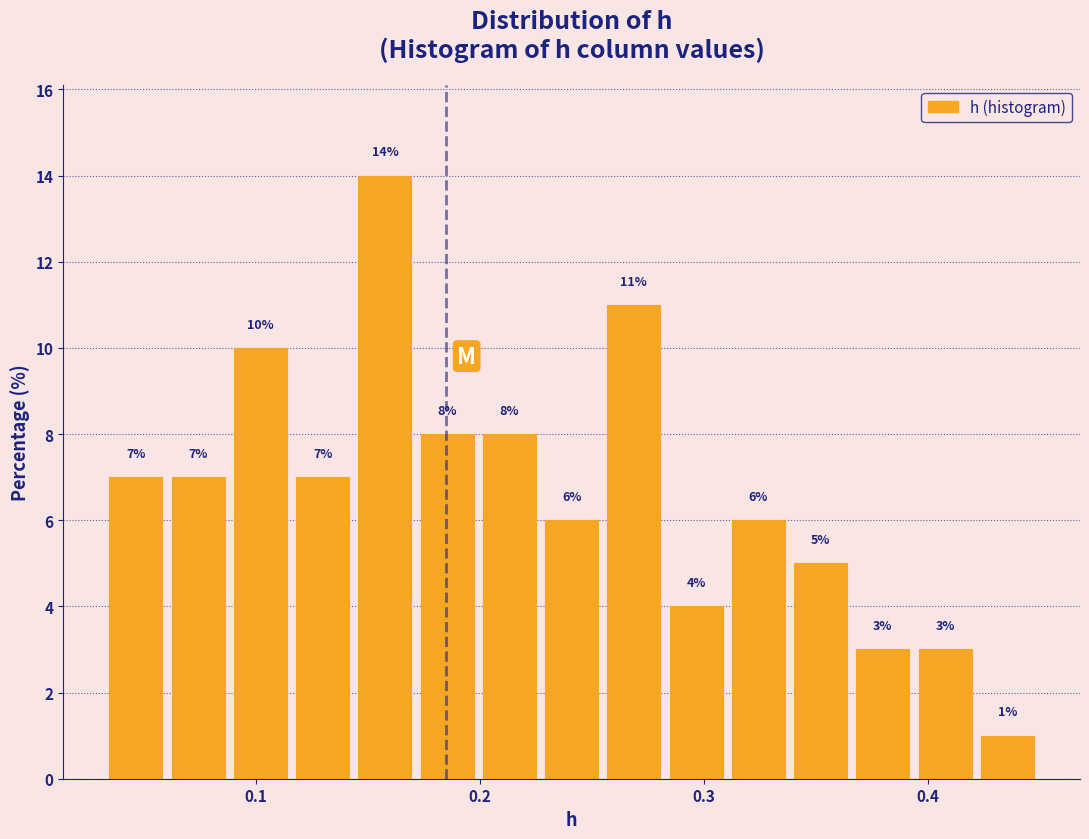

Around what value on the x-axis is the tallest bar? Give the approximate position of its centre, as read against the axis.

0.16